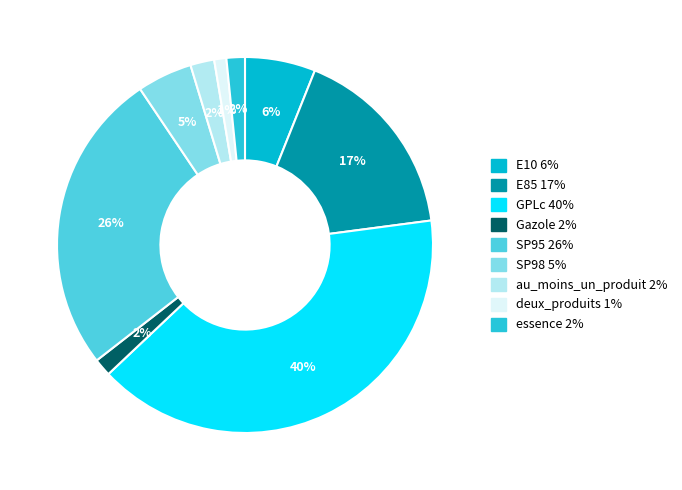

Which slice is the smallest?

deux_produits